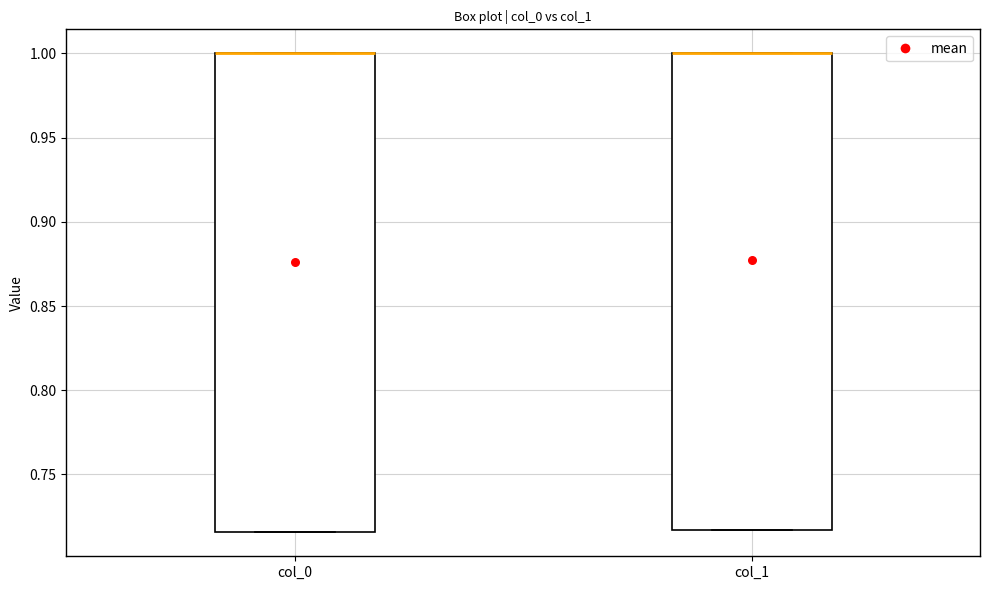

Where is the lower edge of the box for col_1 on the y-axis? The values are not printed on the chart, so give them approximately, as read against the axis.

0.715